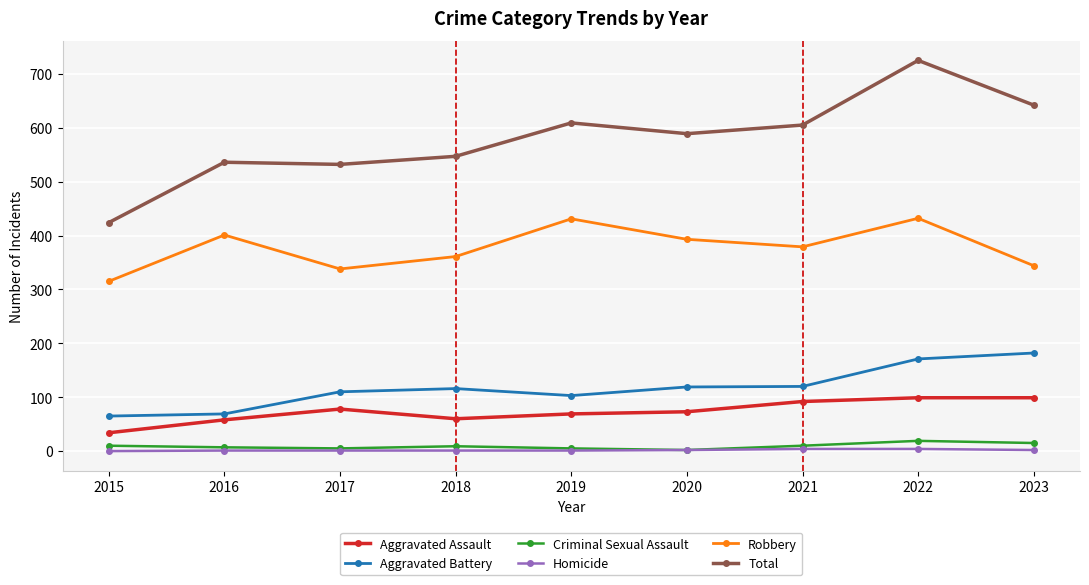

True or false: Total has more than 1 points higher than both neighbors.

True